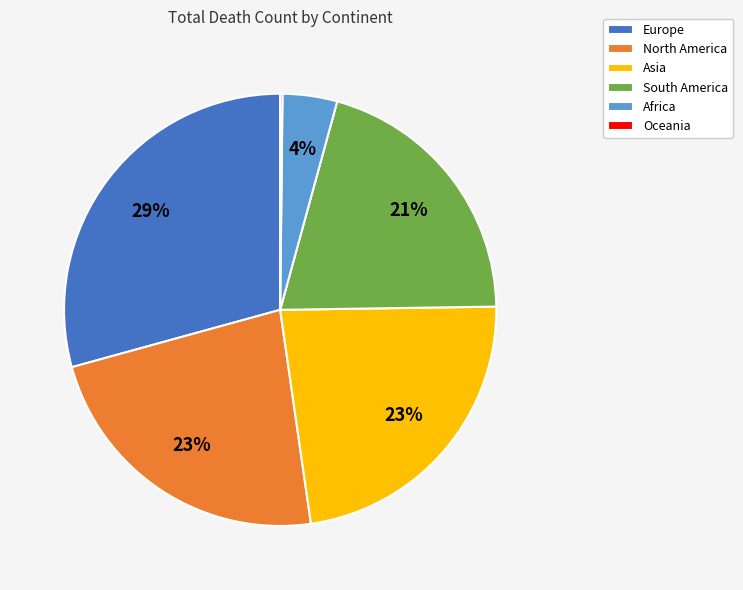

What is the largest slice in the pie chart?

Europe